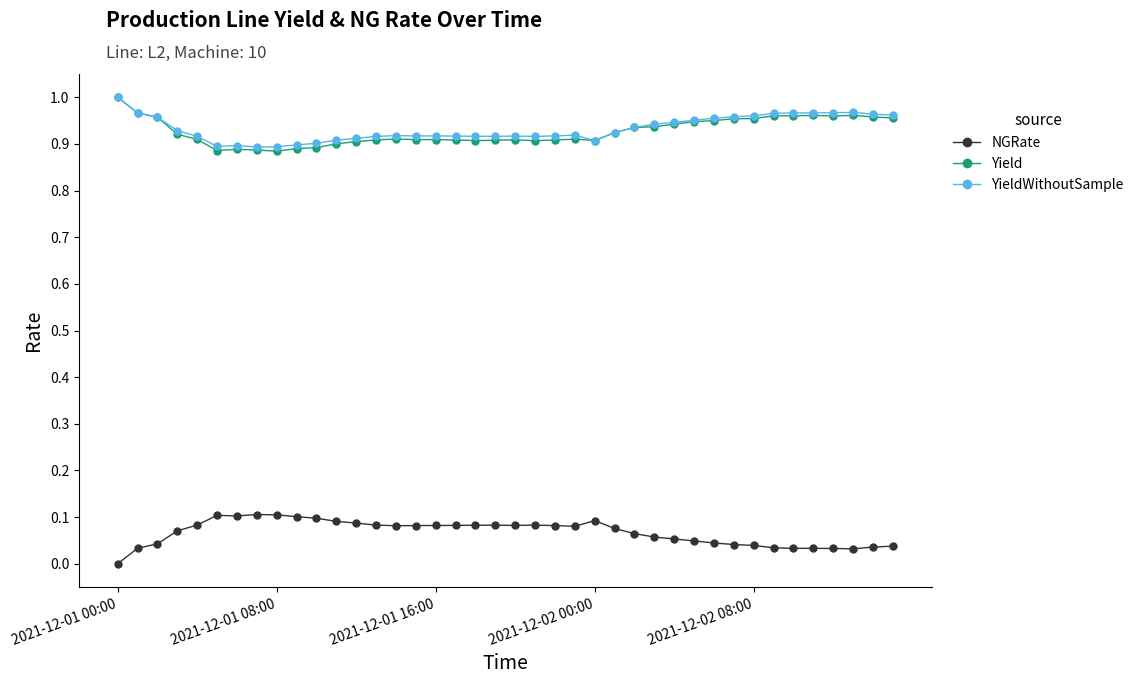

True or false: NGRate and YieldWithoutSample cross at least once.

False